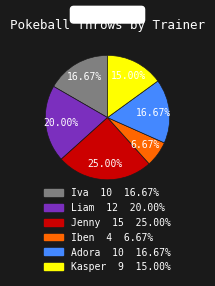

Is the sum of Iva and Kasper greater than half?

No